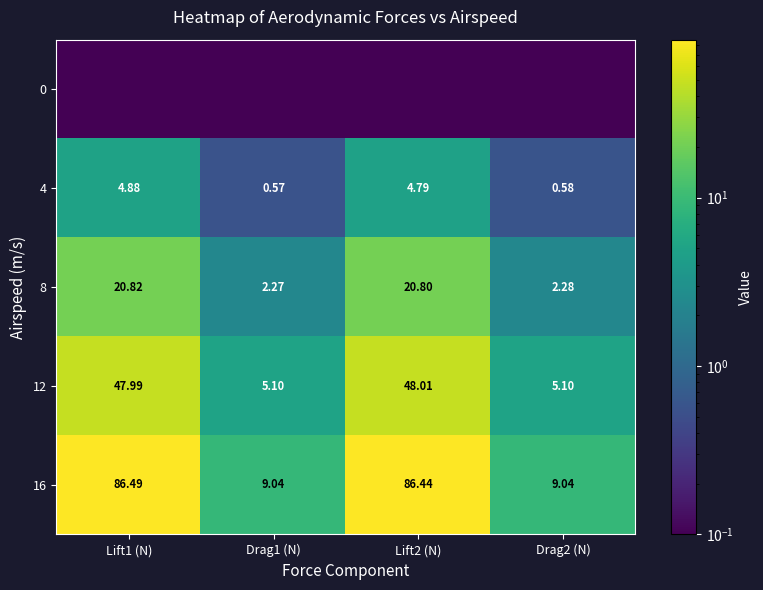

How many data points in 4 are less than 4?

2